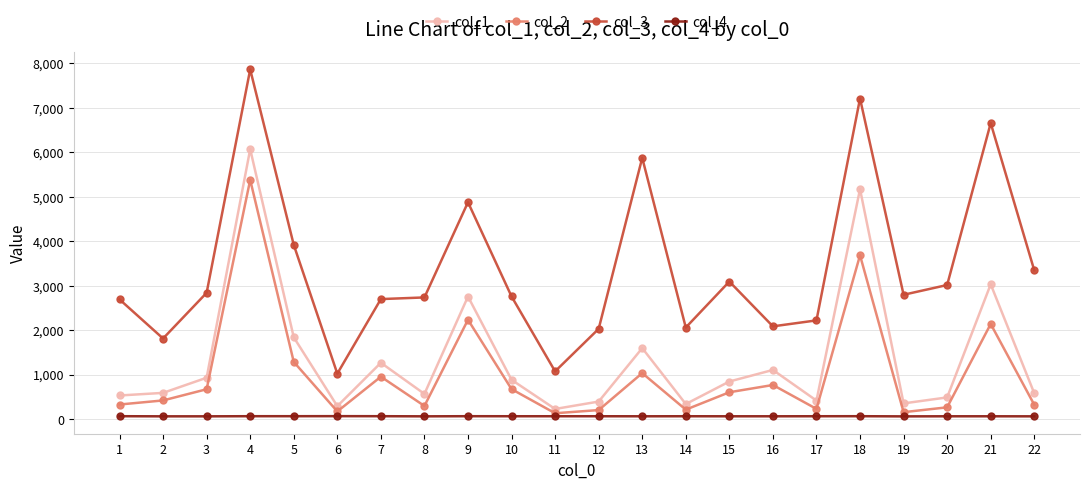

How many distinct data groups are displayed?

4